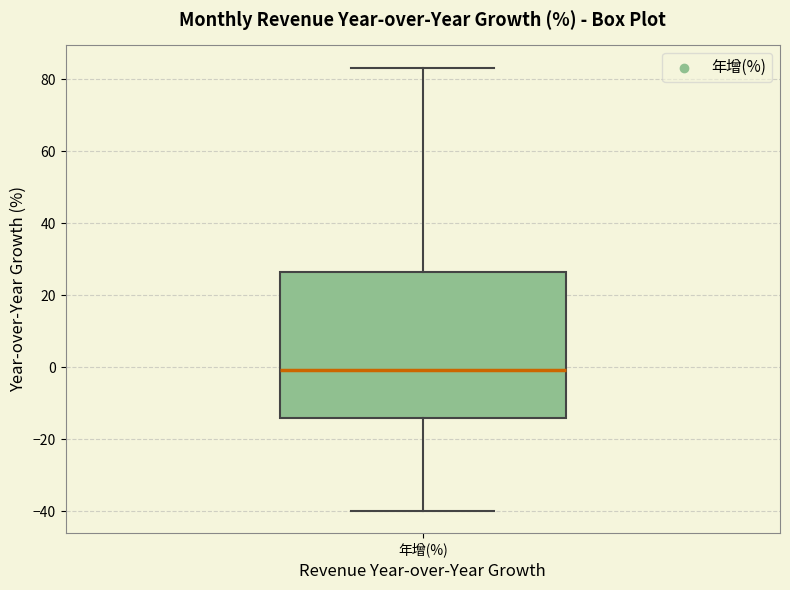

Read this box plot against the y-axis: the position of the median line, the range covered by the box, and the ends of both whiskers. The values are not printed on the chart, so give them approximately, as read against the axis.

median 0, box -14 to 26, whiskers -40 to 84